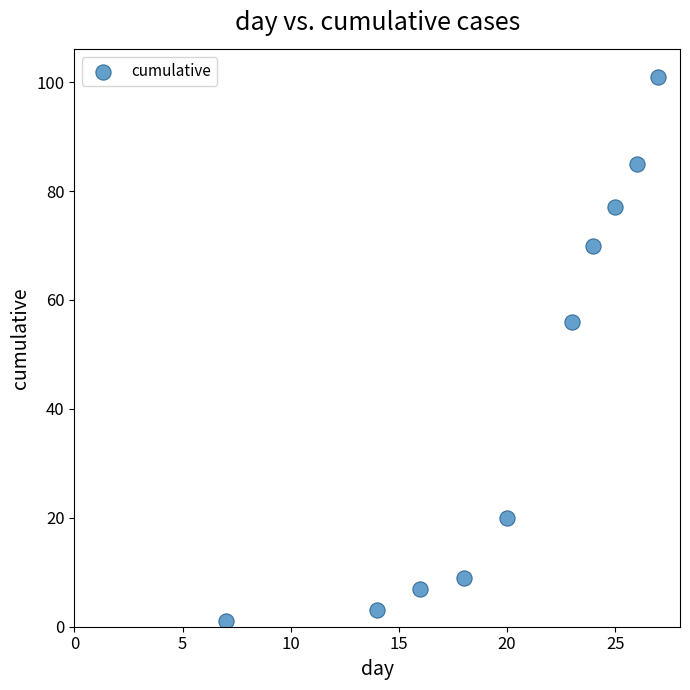

What is the average X value?

20